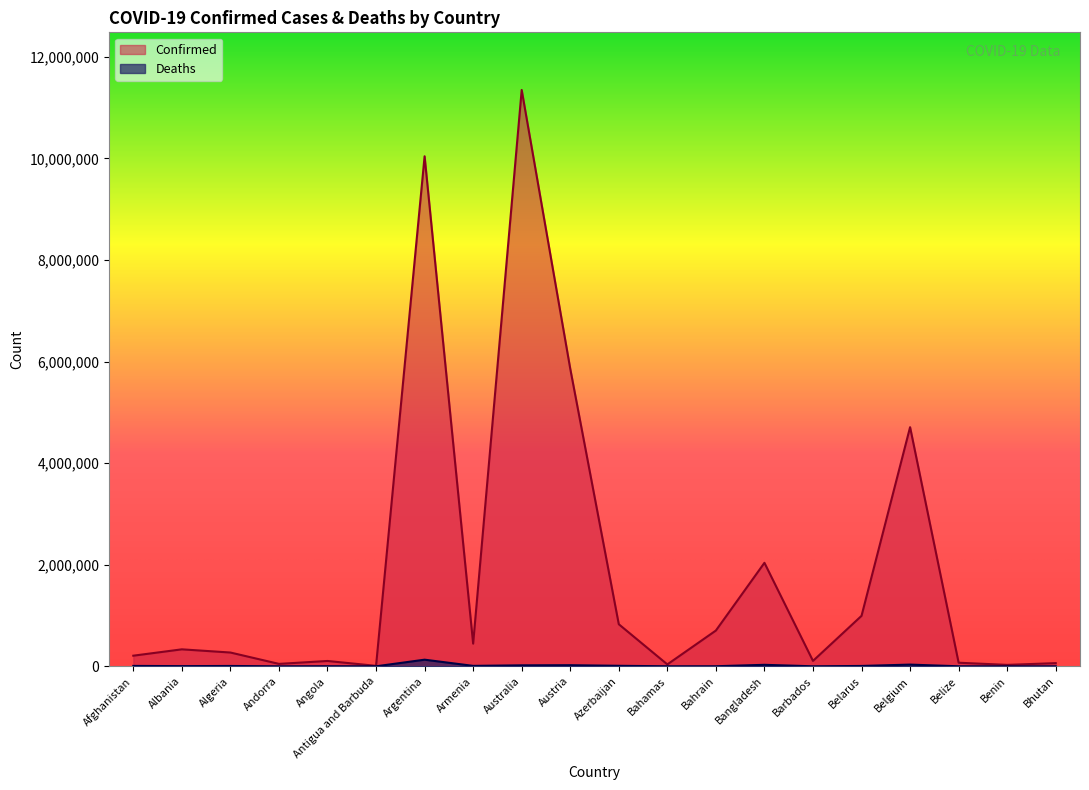

Which series has the largest total across all categories?

Confirmed